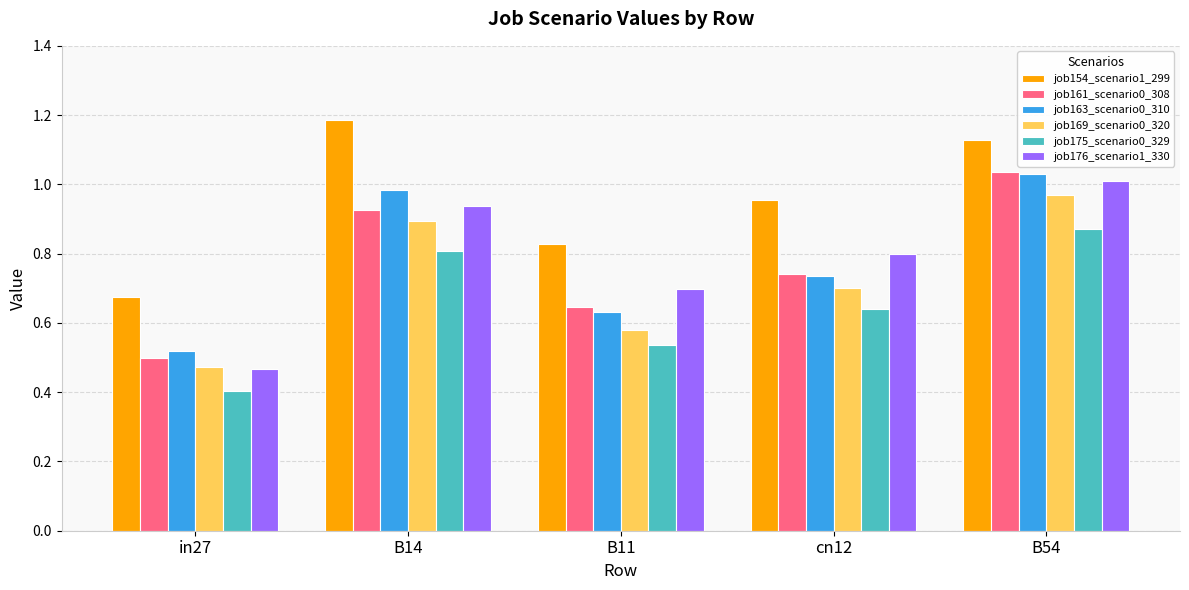

At which category is the sum across all series the highest?

B54